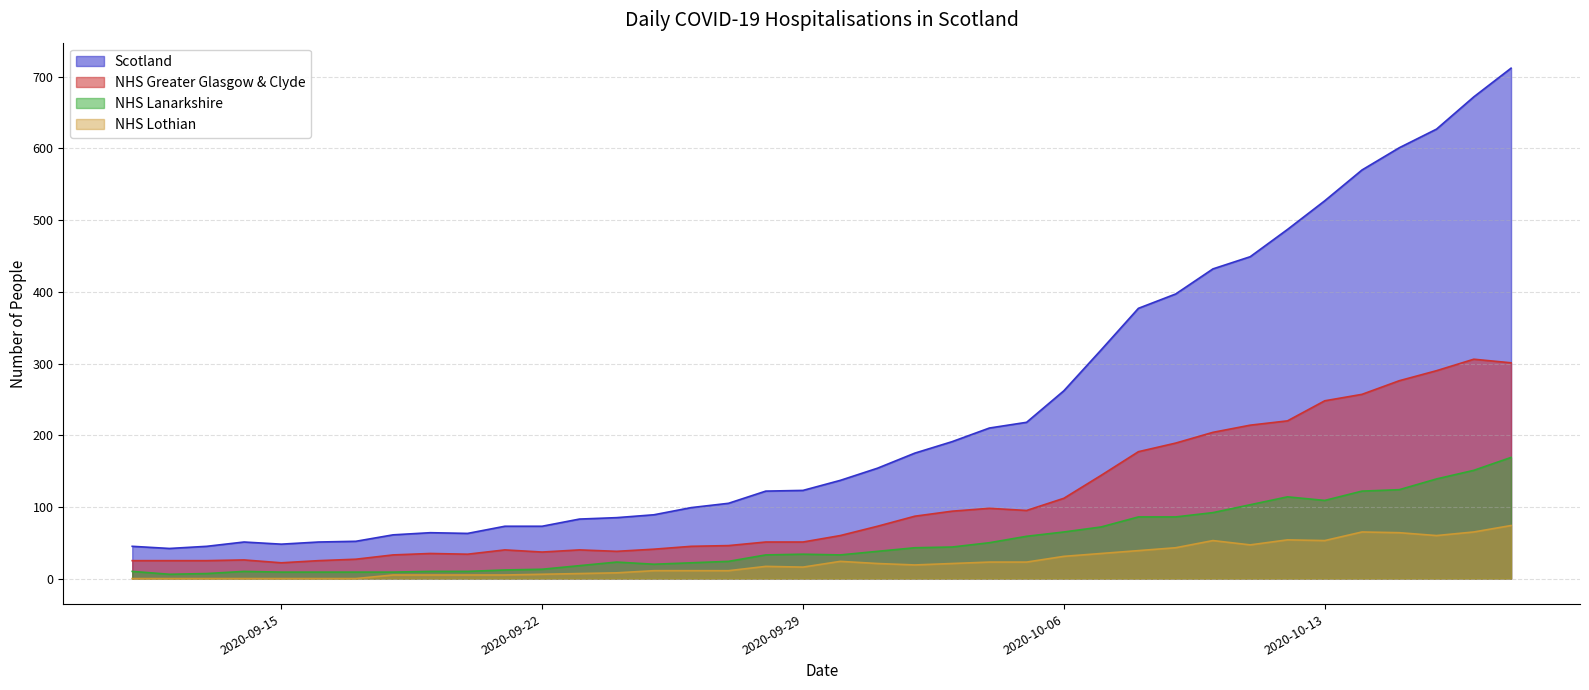

List the series in order of their peak value, lowest first.

NHS Lothian, NHS Lanarkshire, NHS Greater Glasgow & Clyde, Scotland